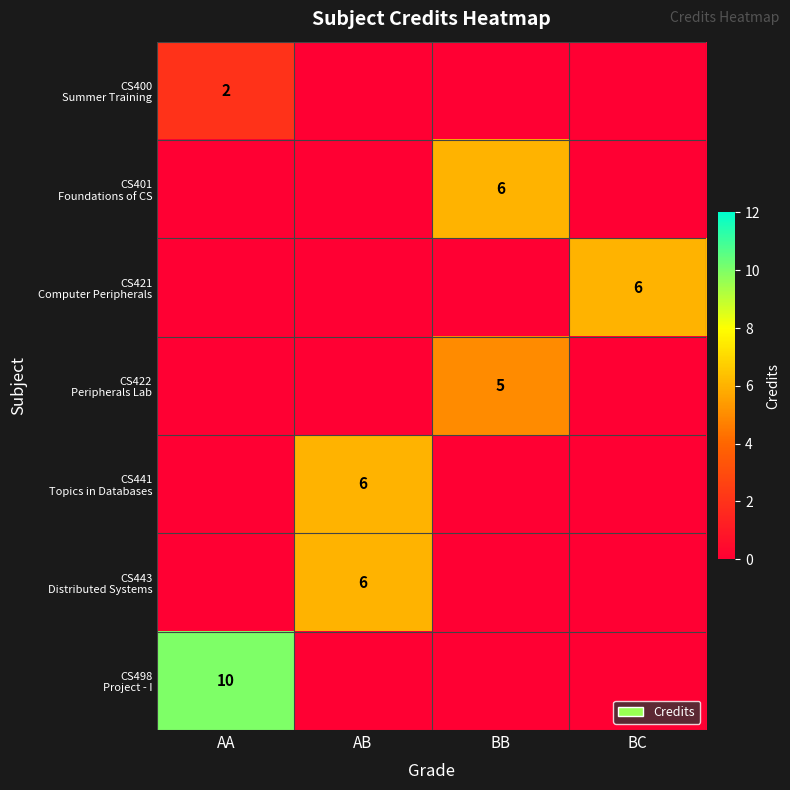

Which series has the widest spread of values?

CS498 Project - I